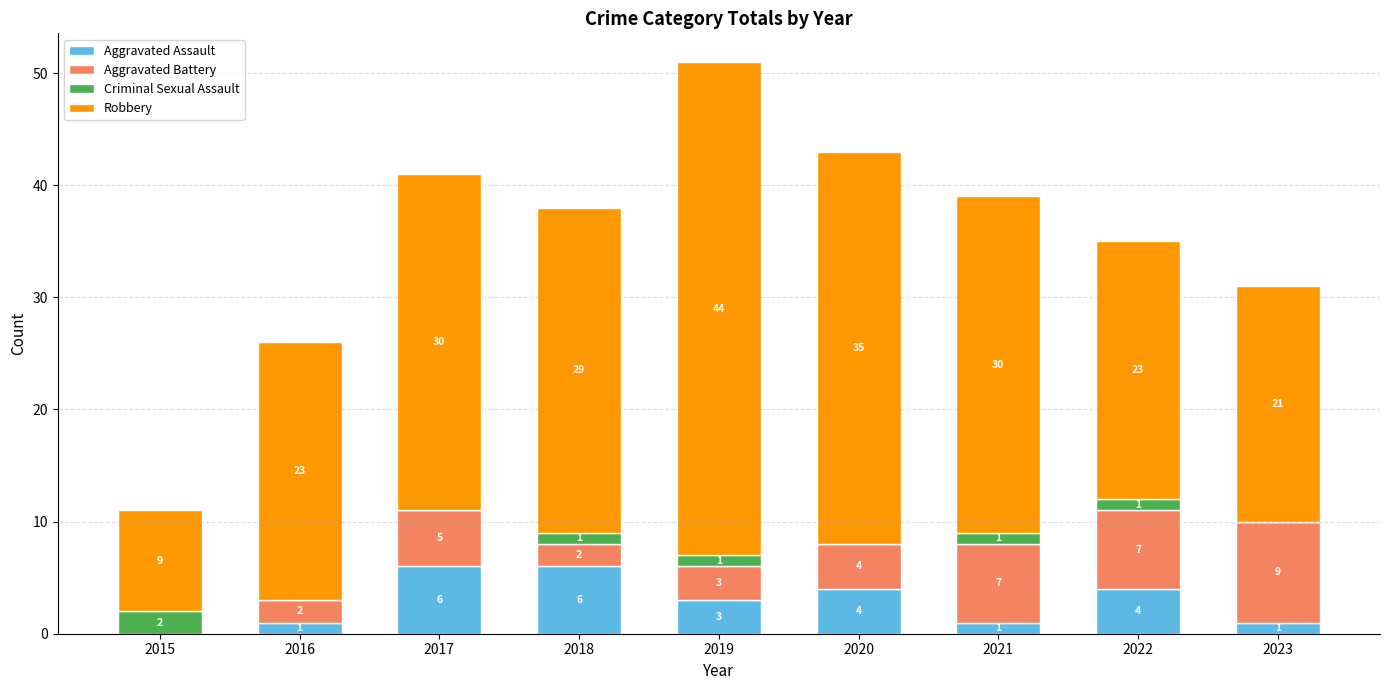

Reading left to right, list the values for the Aggravated Assault series.

2015=0	2016=1	2017=6	2018=6	2019=3	2020=4	2021=1	2022=4	2023=1